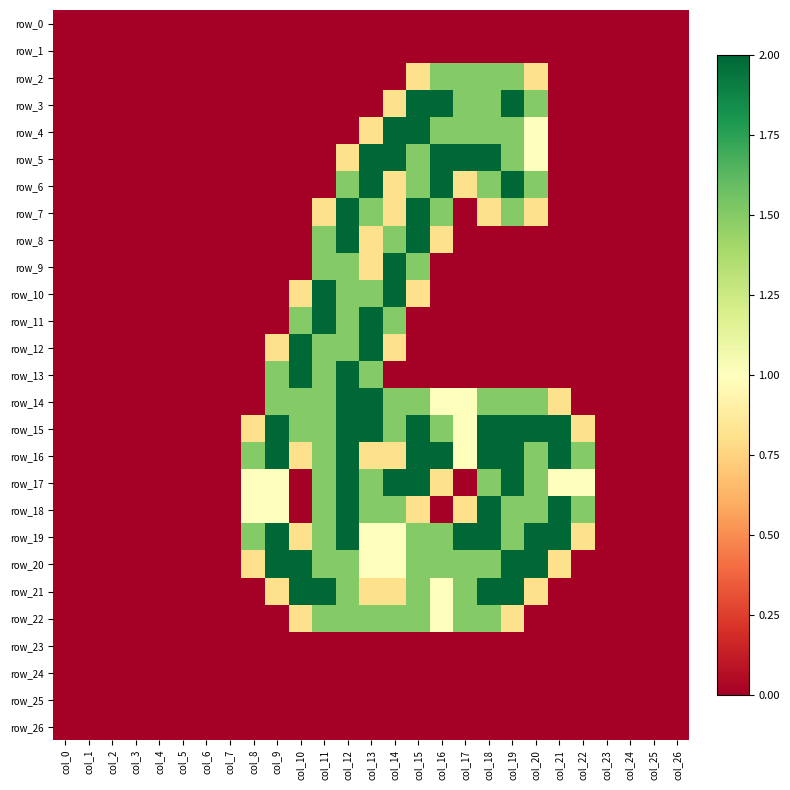

How many positive values does the row_4 series have?

8